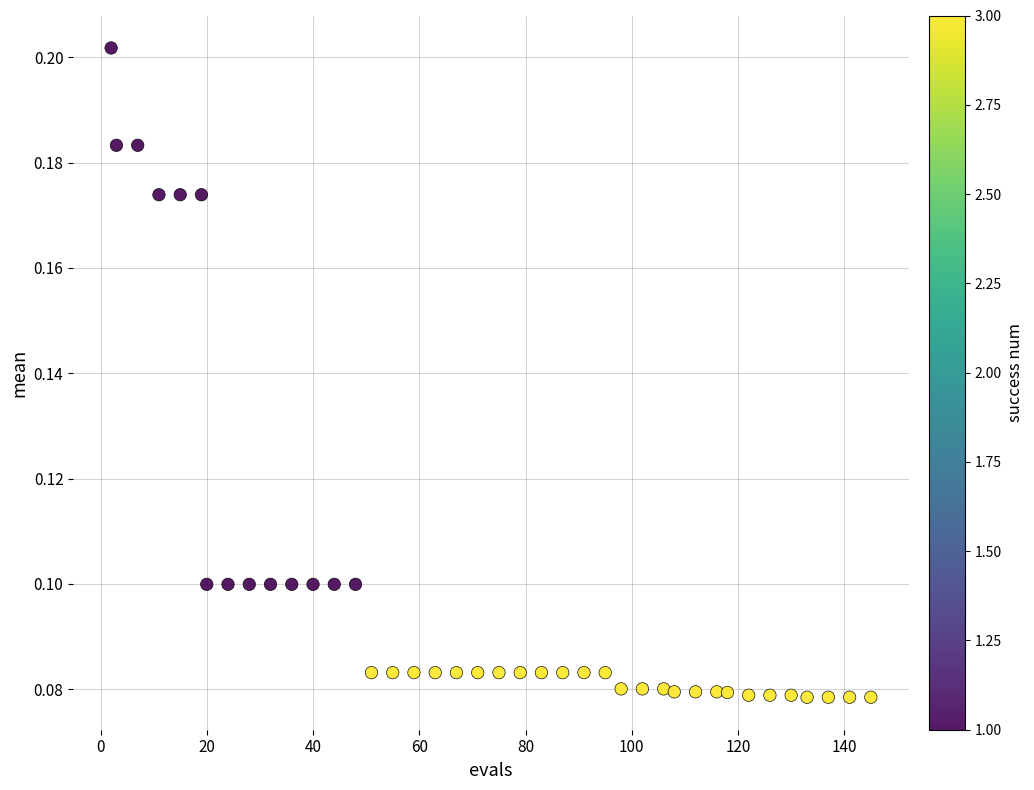

What is the range of X values (max minus min)?

143.0